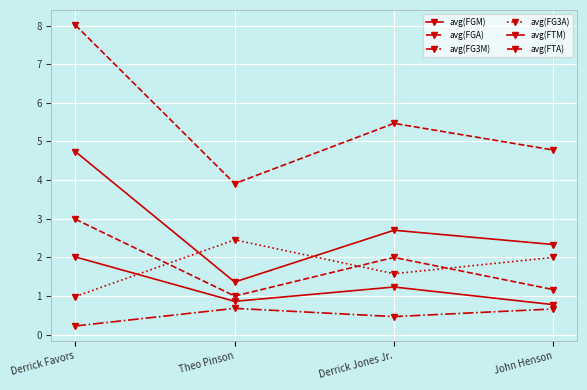

True or false: avg(FG3M) and avg(FTM) intersect in this chart.

False